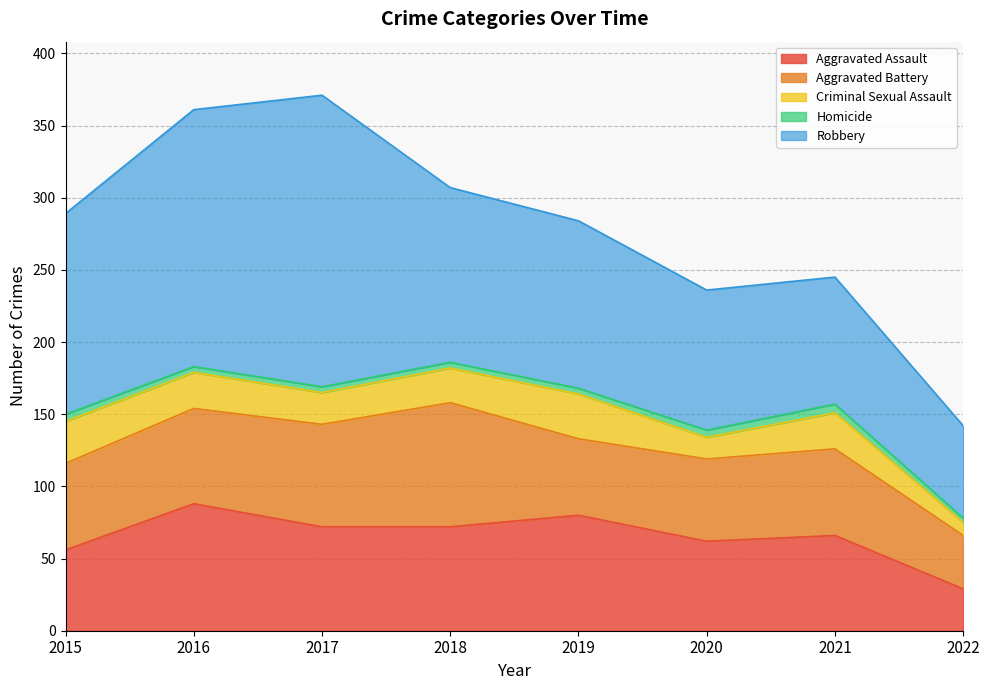

In Criminal Sexual Assault, how many points are lower than both neighbors (excluding endpoints)?

2